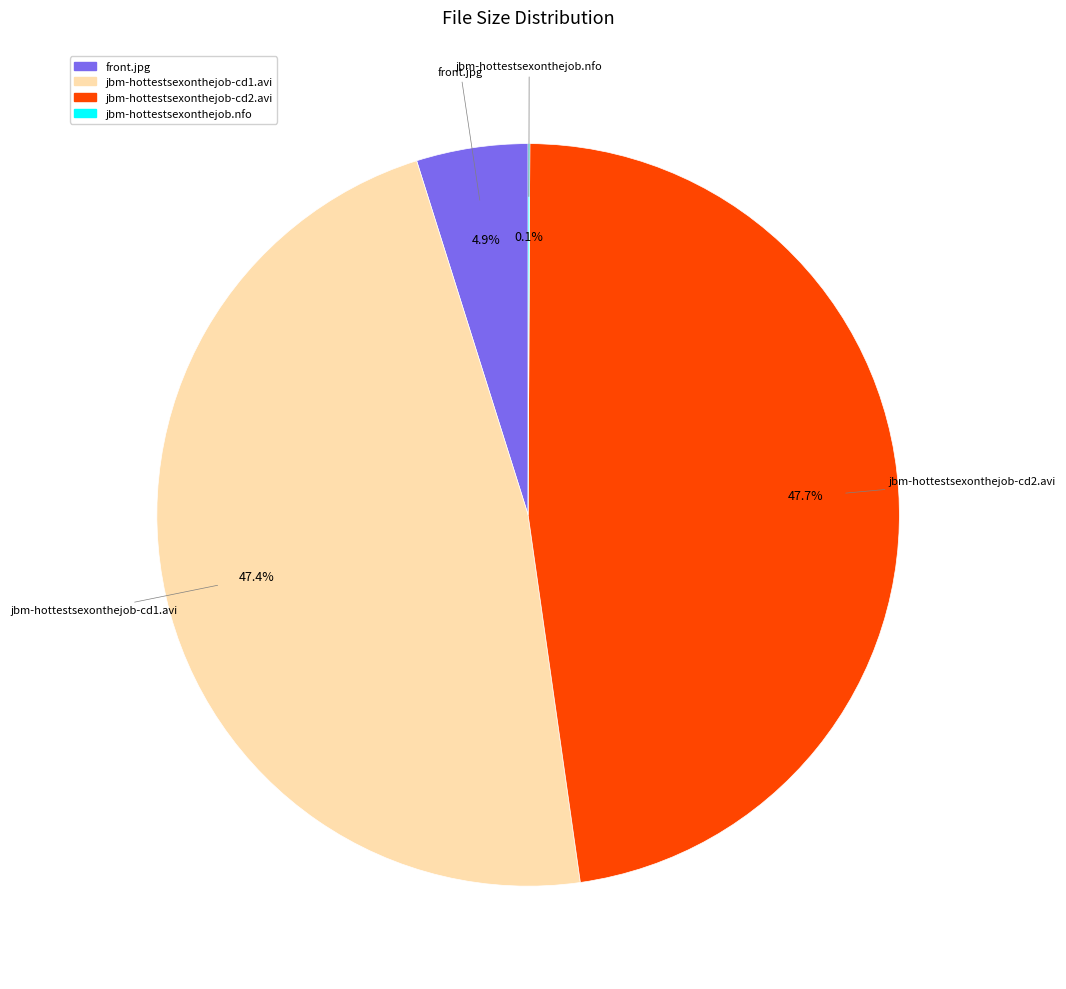

To the nearest percent, what is the average slice percentage?

25%